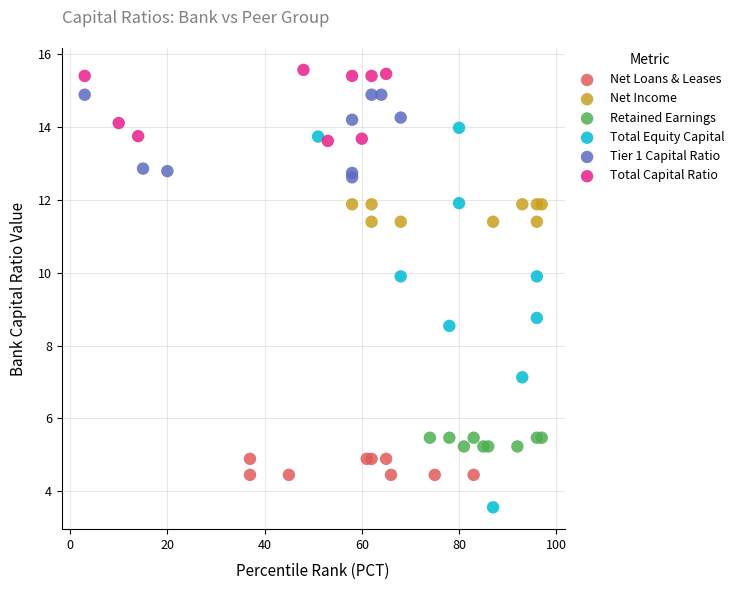

What are all the series names shown in the legend?

Net Loans & Leases, Net Income, Retained Earnings, Total Equity Capital, Tier 1 Capital Ratio, Total Capital Ratio